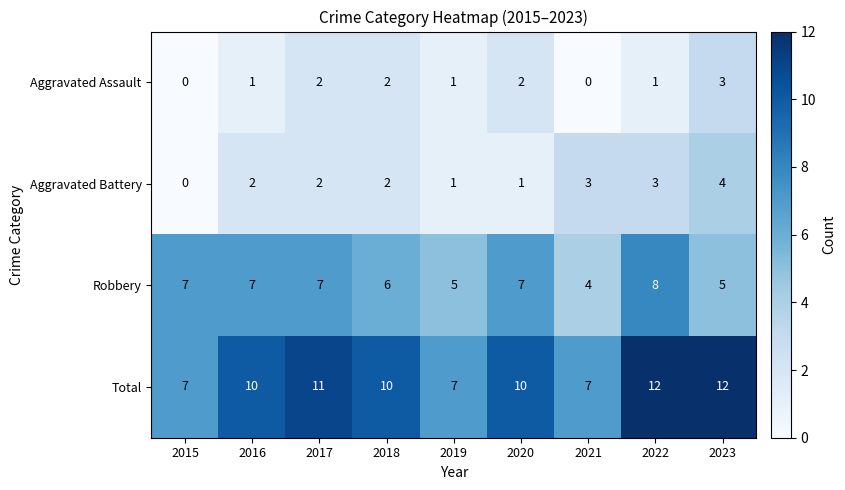

What is the total value across all series at 2016?

20